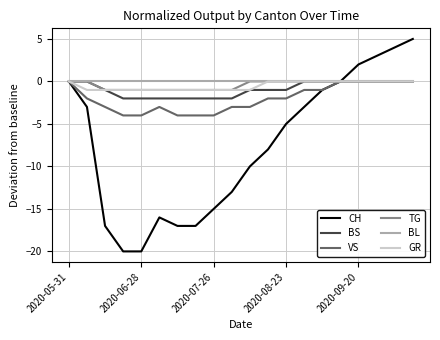

Which series has the widest spread of values?

CH